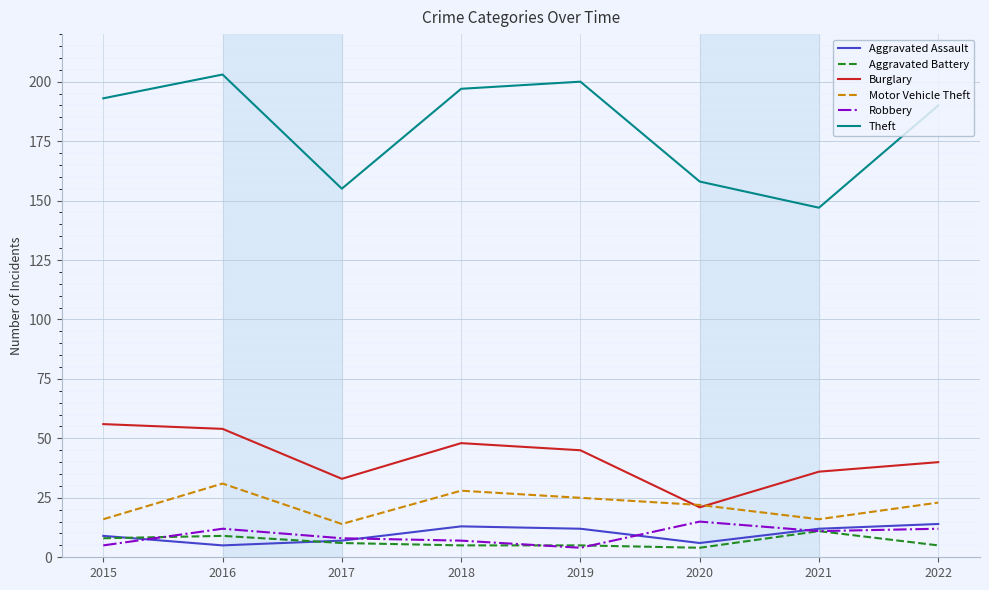

Which series has the largest range (max minus min)?

Theft